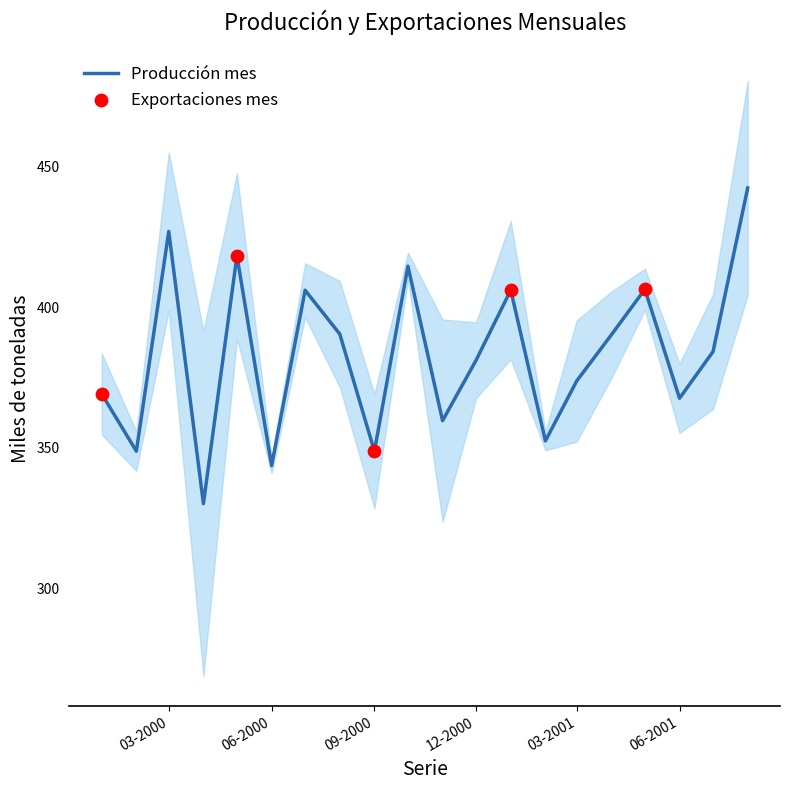

Which series has the largest total across all categories?

Producción mes